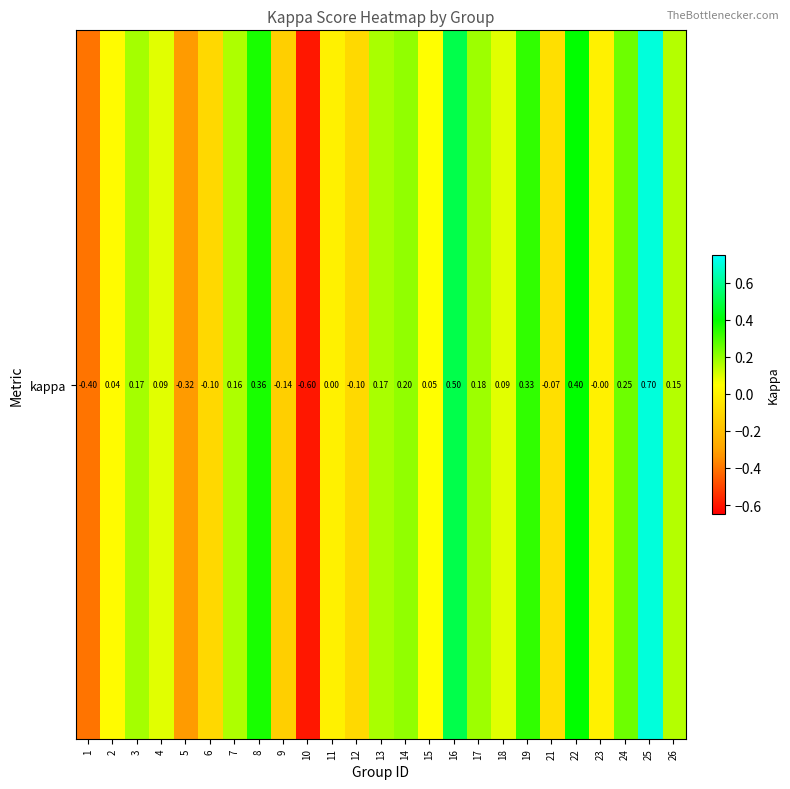

Reading left to right, what are all the values shown in this chart?

-0.4	0.0	0.2	0.1	-0.3	-0.1	0.2	0.4	-0.1	-0.6	0.0	-0.1	0.2	0.2	0.0	0.5	0.2	0.1	0.3	-0.1	0.4	-0.0	0.2	0.7	0.2